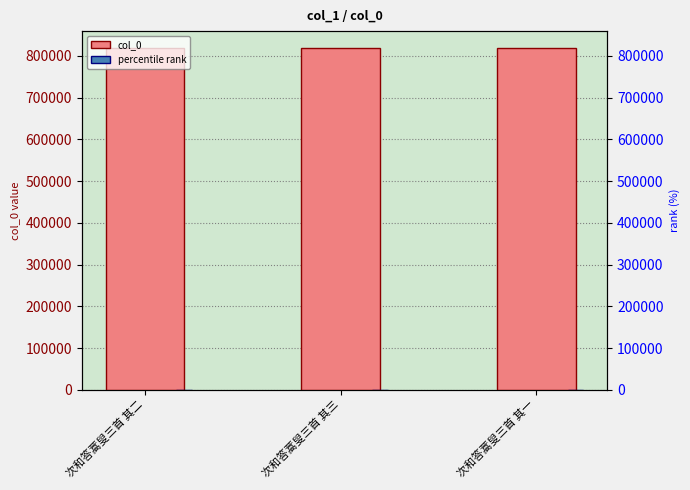

Which series has the largest total across all categories?

col_0